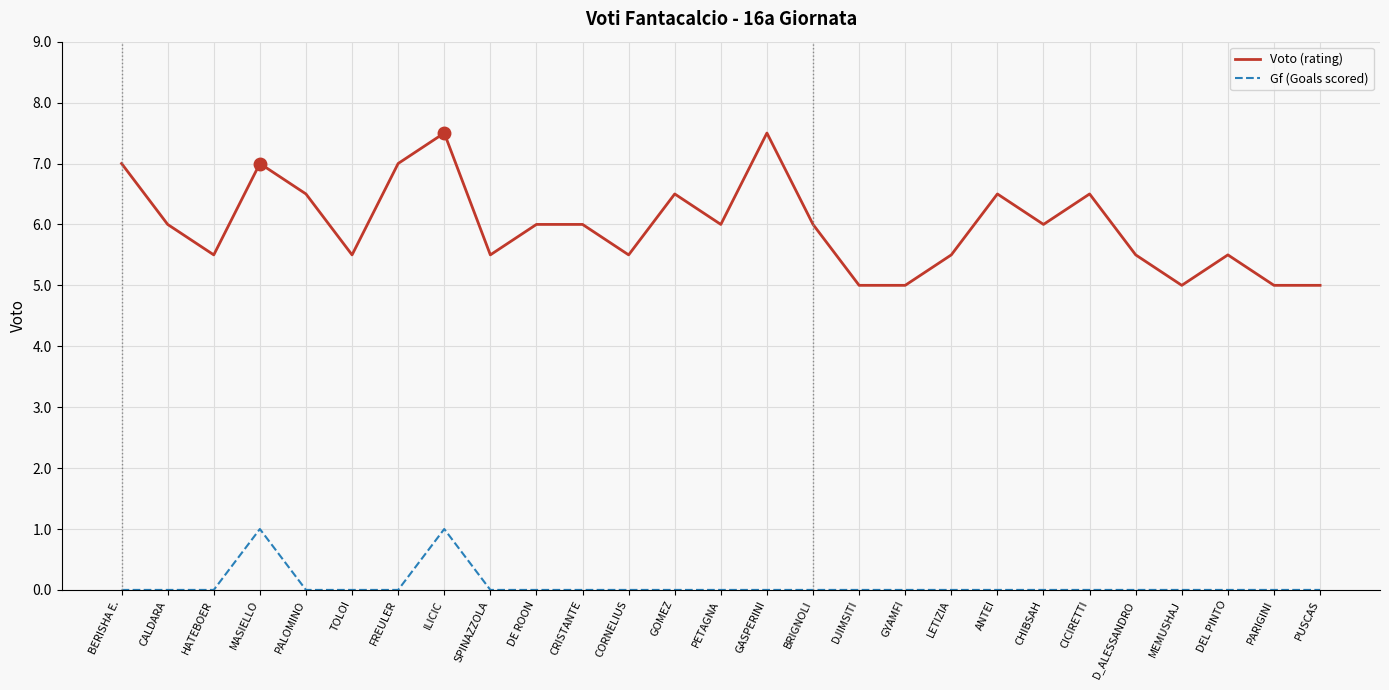

What is the difference between the maximum and minimum values in the Voto (rating) series?

2.5